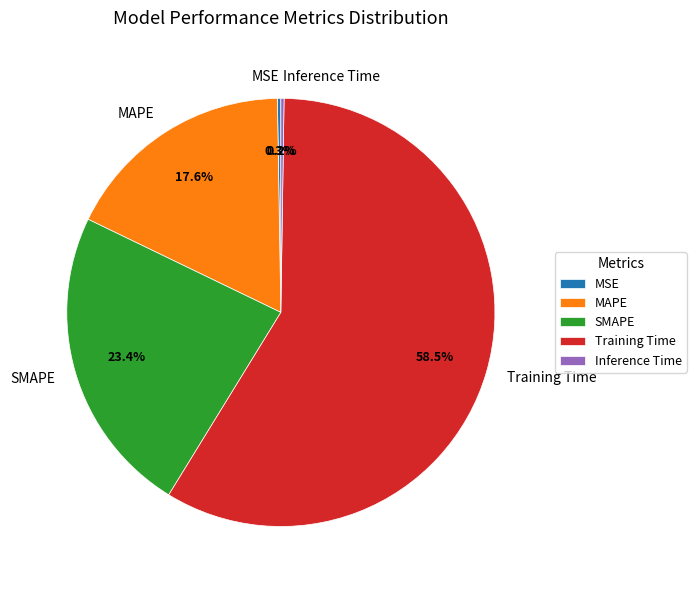

Is there a majority slice in this chart?

Yes